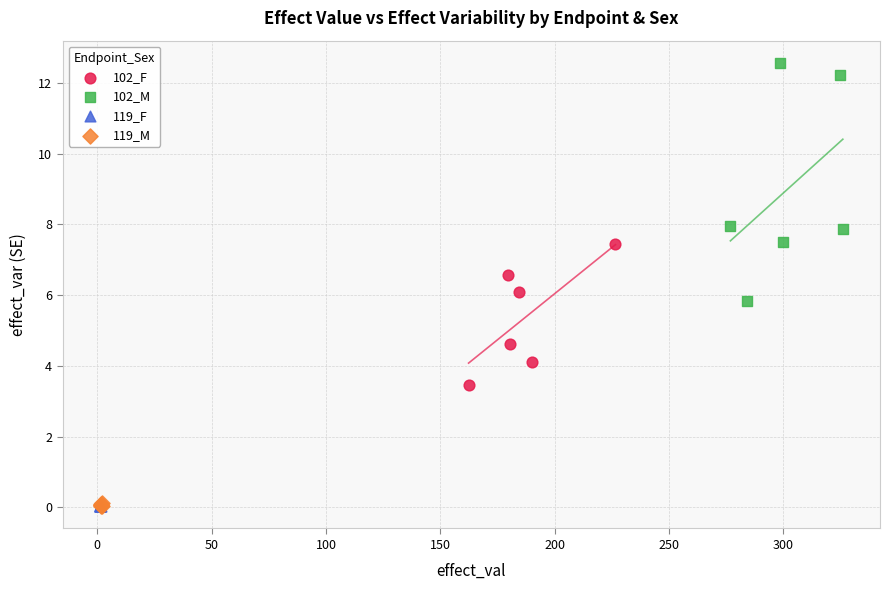

Which series contains the highest Y value?

102_M